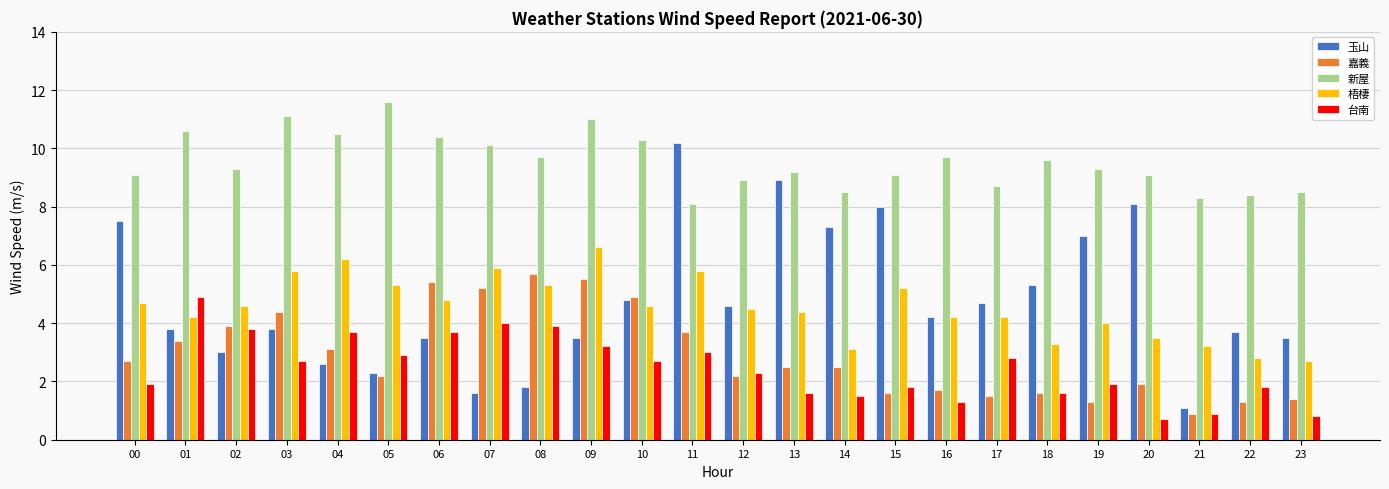

The 台南 series shows 8.4 at 01. True or false?

False